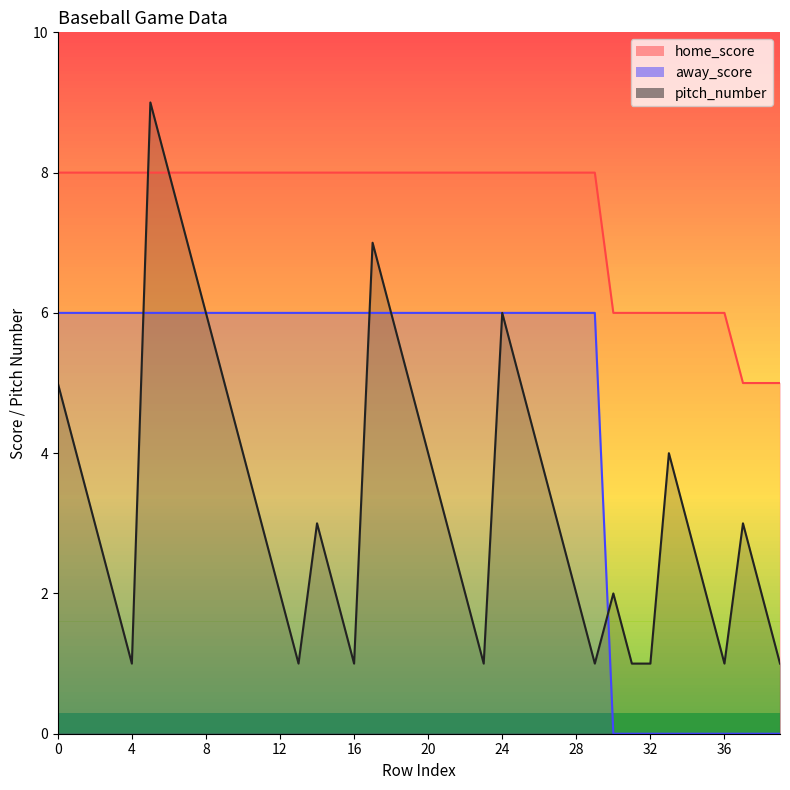

Reading left to right, what are all the values shown in this chart?

home_score: 0=8	1=8	2=8	3=8	4=8	5=8	6=8	7=8	8=8	9=8	10=8	11=8	12=8	13=8	14=8	15=8	16=8	17=8	18=8	19=8	20=8	21=8	22=8	23=8	24=8	25=8	26=8	27=8	28=8	29=8	30=6	31=6	32=6	33=6	34=6	35=6	36=6	37=5	38=5	39=5
away_score: 0=6	1=6	2=6	3=6	4=6	5=6	6=6	7=6	8=6	9=6	10=6	11=6	12=6	13=6	14=6	15=6	16=6	17=6	18=6	19=6	20=6	21=6	22=6	23=6	24=6	25=6	26=6	27=6	28=6	29=6	30=0	31=0	32=0	33=0	34=0	35=0	36=0	37=0	38=0	39=0
pitch_number: 0=5	1=4	2=3	3=2	4=1	5=9	6=8	7=7	8=6	9=5	10=4	11=3	12=2	13=1	14=3	15=2	16=1	17=7	18=6	19=5	20=4	21=3	22=2	23=1	24=6	25=5	26=4	27=3	28=2	29=1	30=2	31=1	32=1	33=4	34=3	35=2	36=1	37=3	38=2	39=1